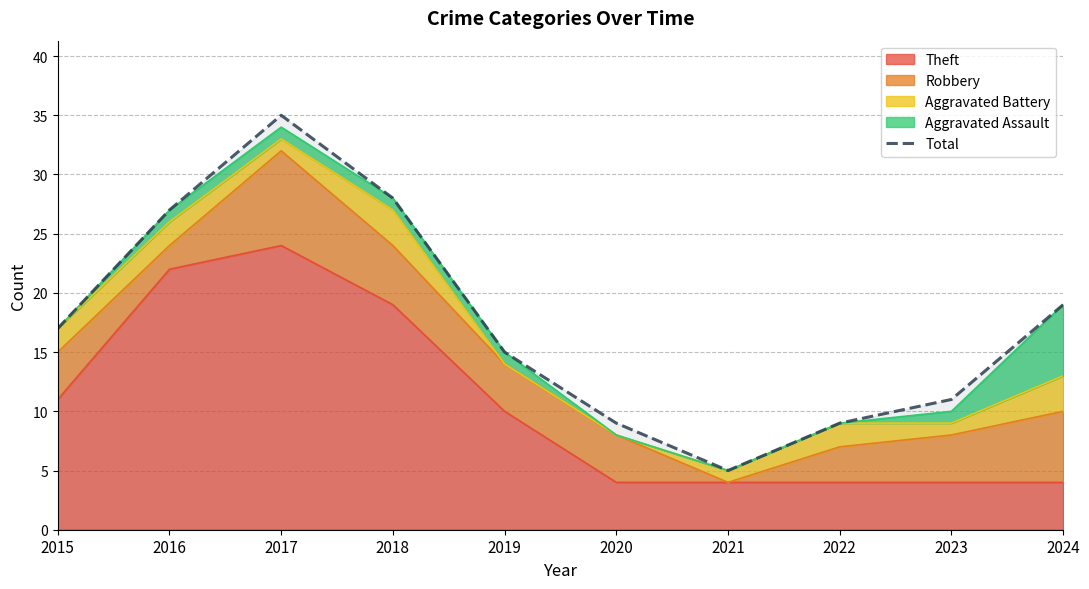

Which has a higher value, 2019 or 2024?

2024